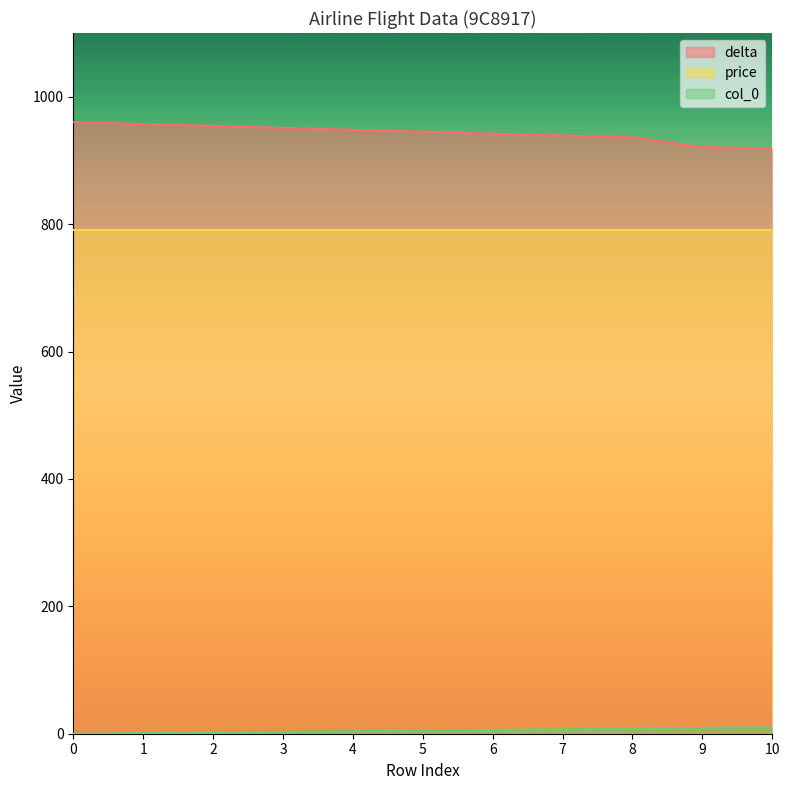

List the labels in order of delta value, largest first.

0, 1, 2, 3, 4, 5, 6, 7, 8, 9, 10